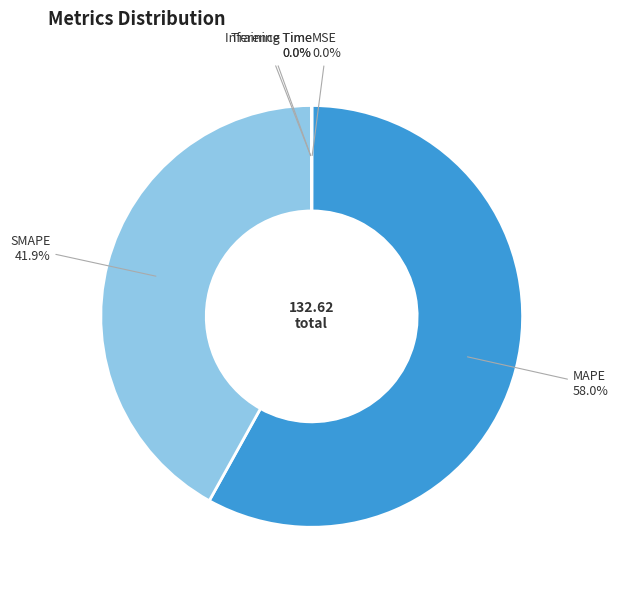

What is the ratio of the value at SMAPE to the value at MAPE?

0.7